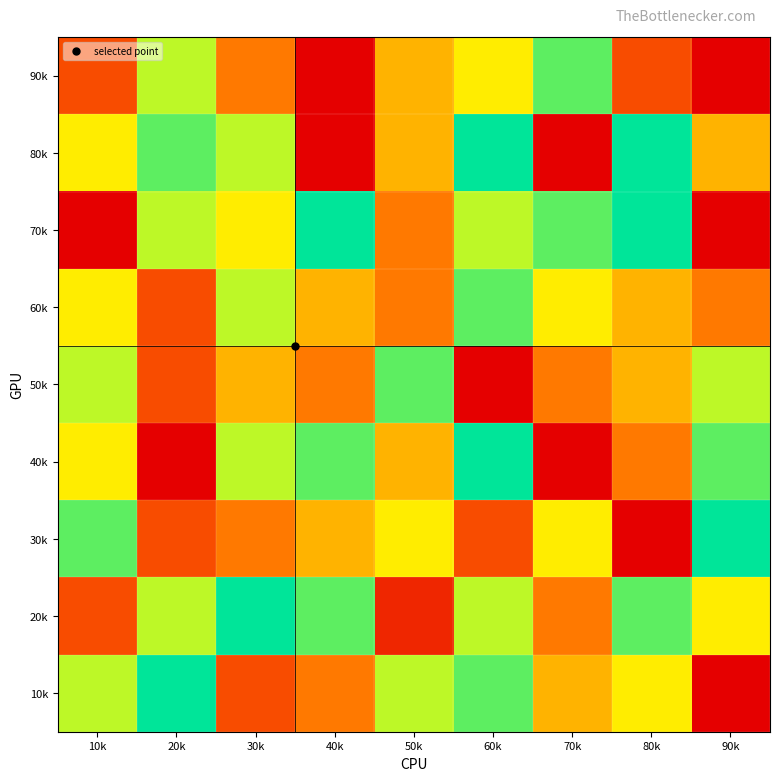

Reading left to right, extract all data points from this chart.

90k: 10k=3	20k=7	30k=4	40k=1	50k=5	60k=6	70k=8	80k=3	90k=1
80k: 10k=6	20k=8	30k=7	40k=1	50k=5	60k=9	70k=1	80k=9	90k=5
70k: 10k=1	20k=7	30k=6	40k=9	50k=4	60k=7	70k=8	80k=9	90k=1
60k: 10k=6	20k=3	30k=7	40k=5	50k=4	60k=8	70k=6	80k=5	90k=4
50k: 10k=7	20k=3	30k=5	40k=4	50k=8	60k=1	70k=4	80k=5	90k=7
40k: 10k=6	20k=1	30k=7	40k=8	50k=5	60k=9	70k=1	80k=4	90k=8
30k: 10k=8	20k=3	30k=4	40k=5	50k=6	60k=3	70k=6	80k=1	90k=9
20k: 10k=3	20k=7	30k=9	40k=8	50k=2	60k=7	70k=4	80k=8	90k=6
10k: 10k=7	20k=9	30k=3	40k=4	50k=7	60k=8	70k=5	80k=6	90k=1